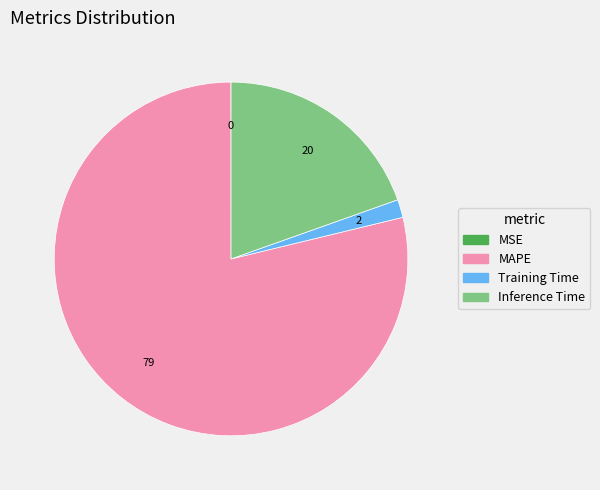

What is the ratio of the value at MAPE to the value at Training Time?

47.8